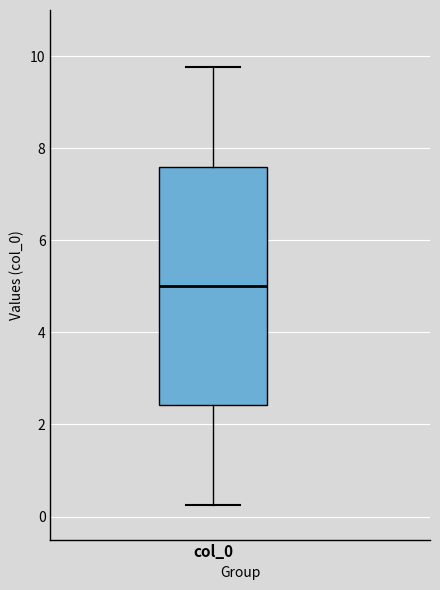

Read this box plot against the y-axis: the position of the median line, the range covered by the box, and the ends of both whiskers. The values are not printed on the chart, so give them approximately, as read against the axis.

median 5.0, box 2.4 to 7.6, whiskers 0.2 to 9.8